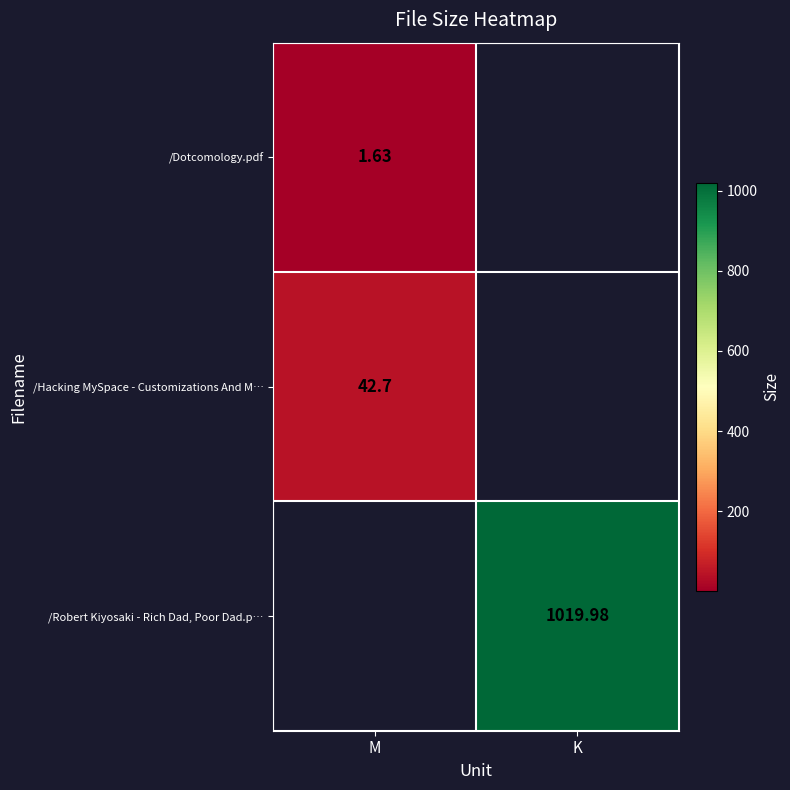

Is the value of /Dotcomology.pdf at M greater than the value of /Robert Kiyosaki - Rich Dad, Poor Dad.p… at M?

No